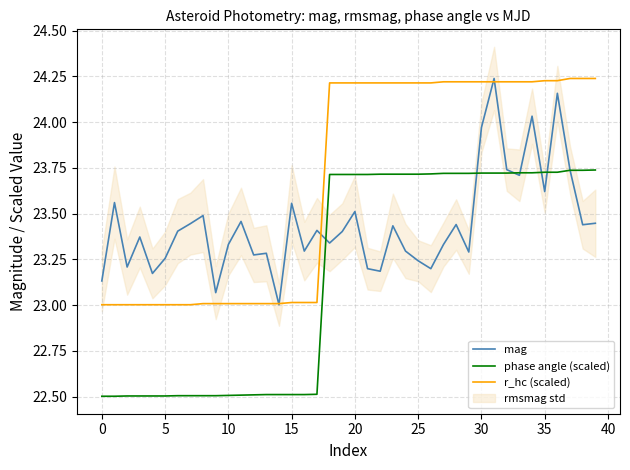

What is the lowest value of the phase angle (scaled) series?

22.5